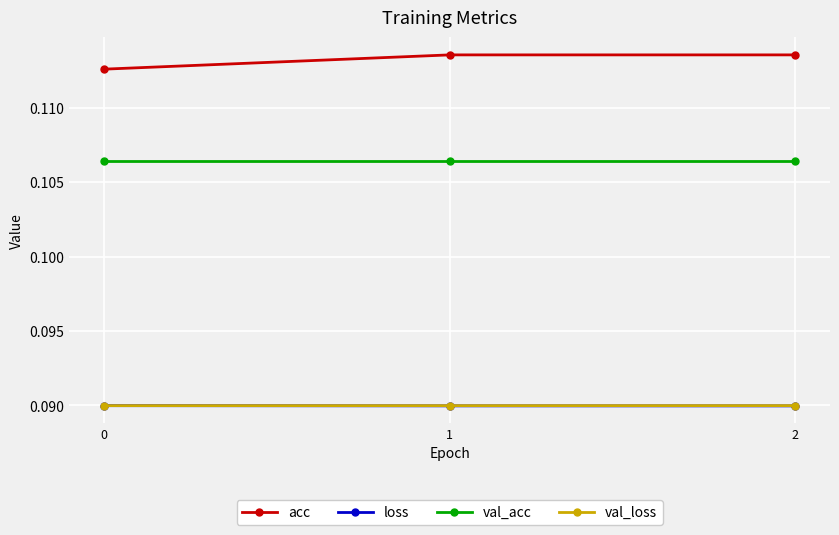

At how many categories does at least one series exceed 0?

3